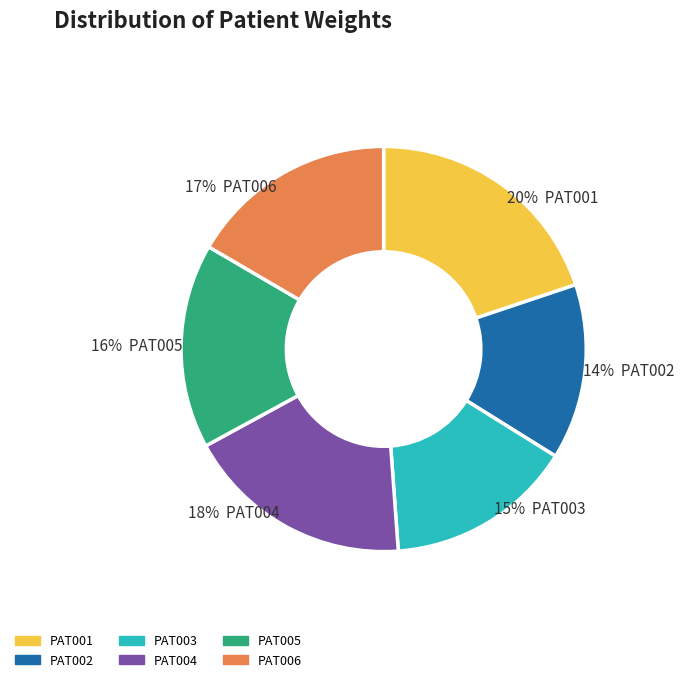

How many segments does this pie chart have?

6